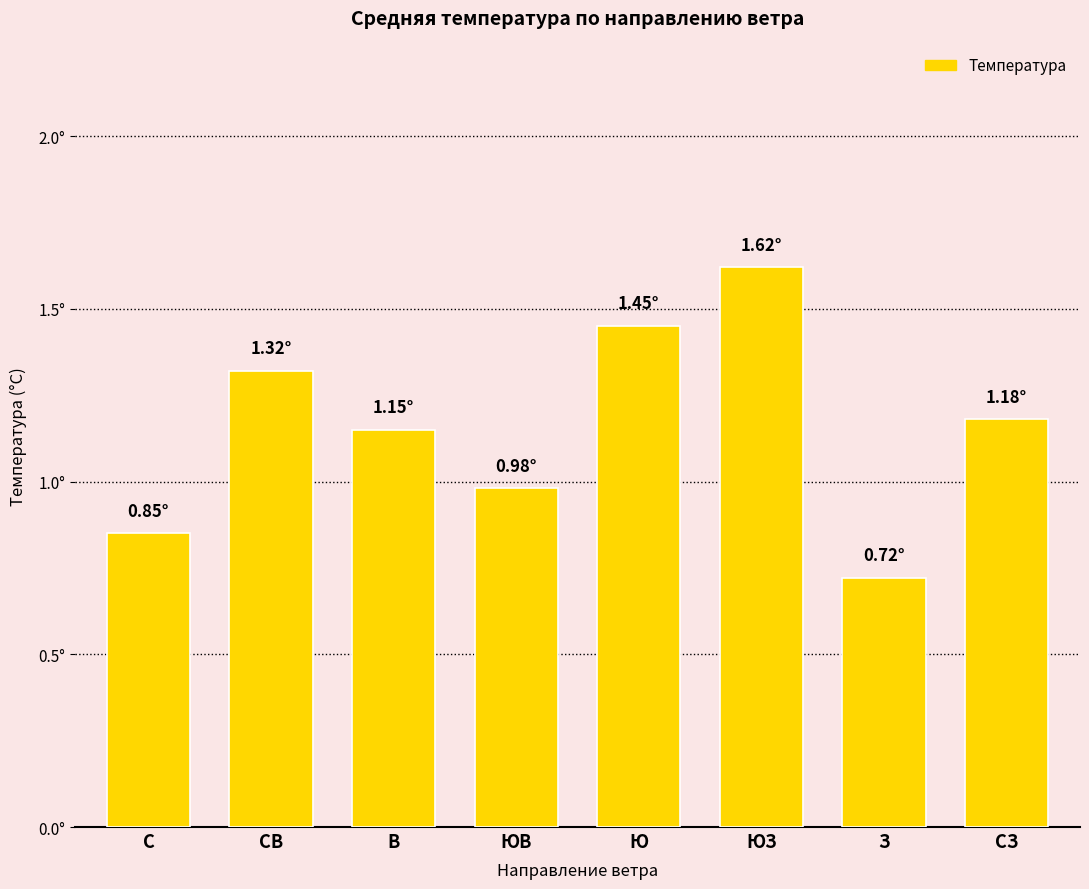

What is the change in value from СВ to З?

-0.6